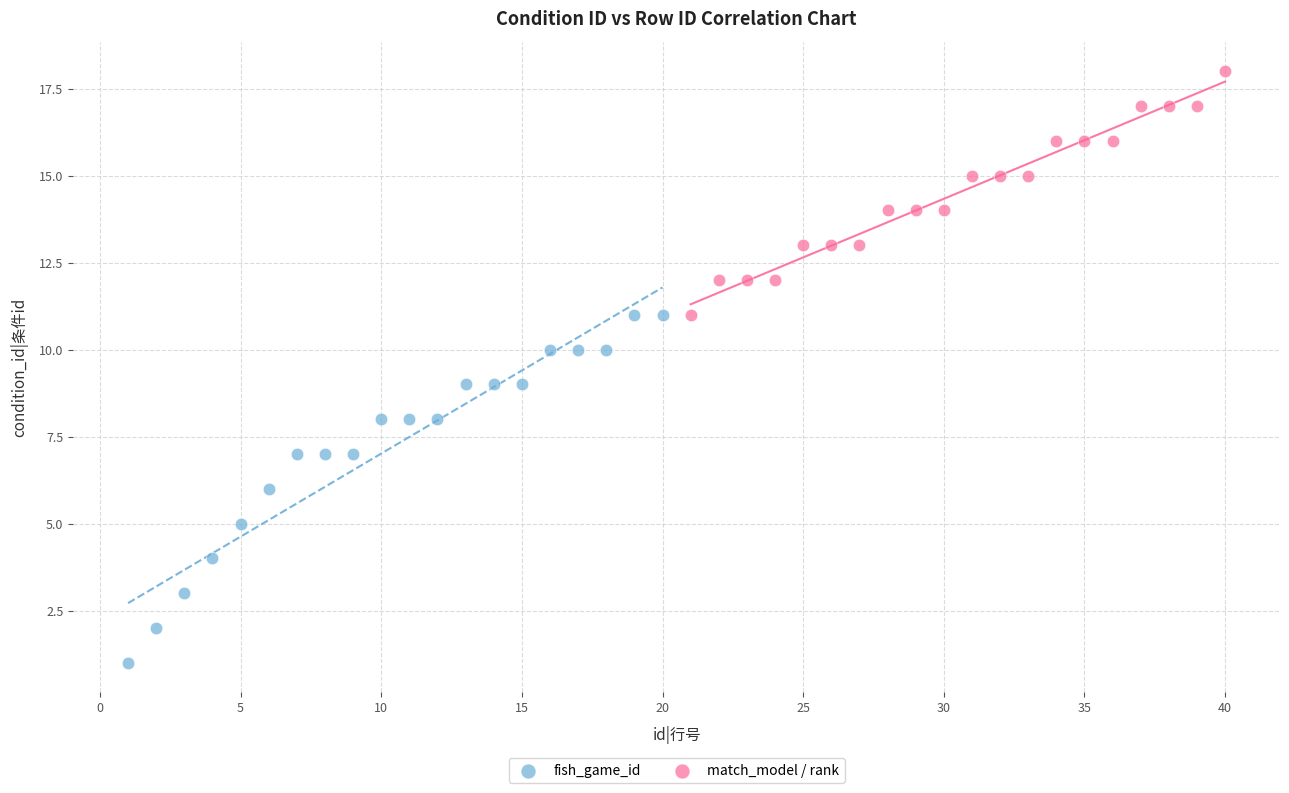

Which series has the largest Y range (max minus min)?

fish_game_id